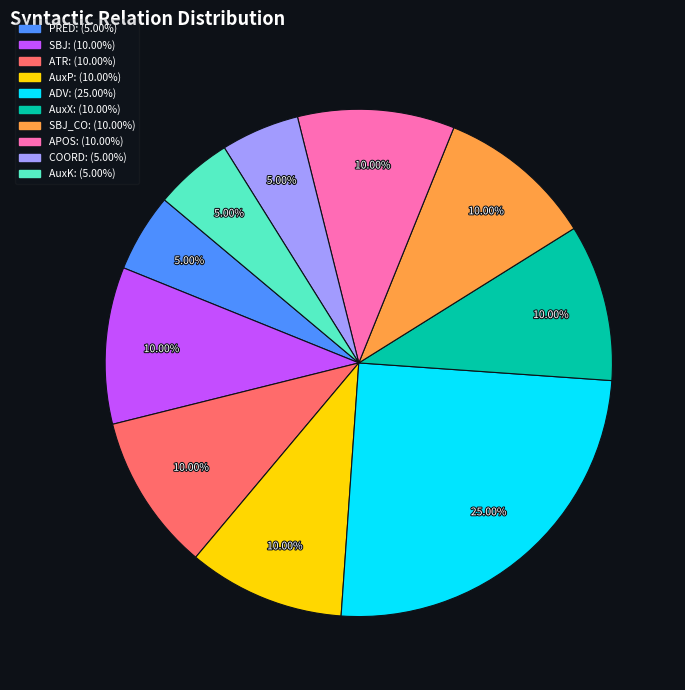

Approximately how many times larger is the value at AuxK: (5.00%) compared to SBJ: (10.00%)?

0.5